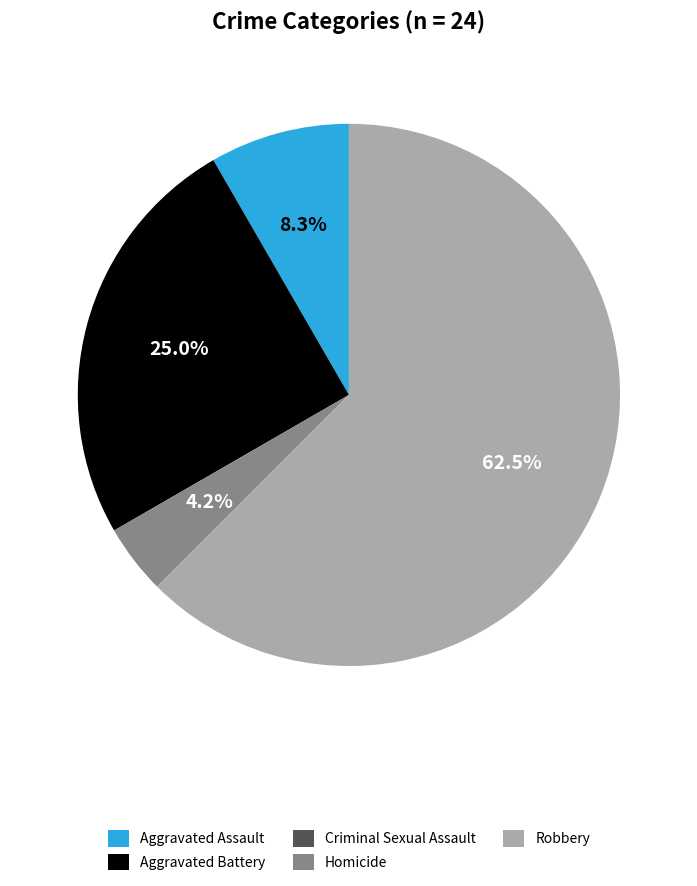

What percentage is NOT represented by Aggravated Battery?

75.0%